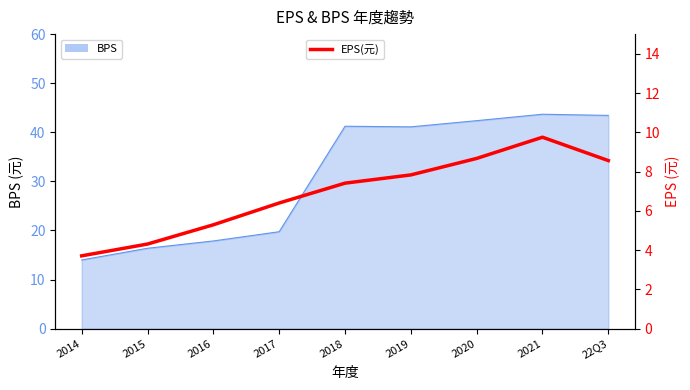

The value at 2017 is 3.8. True or false?

False